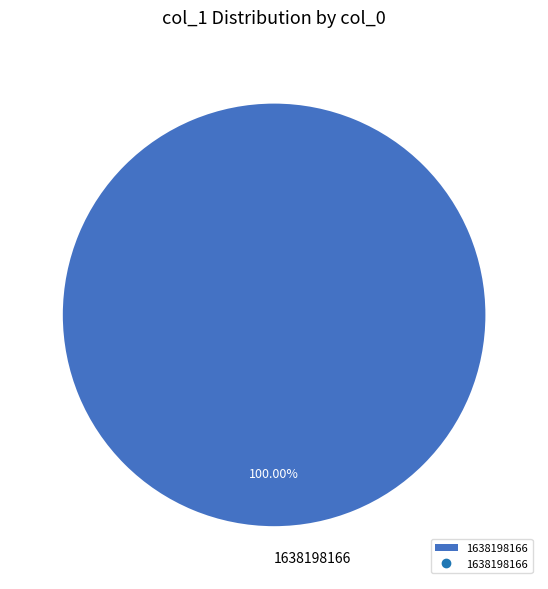

Rank the categories by value from lowest to highest.

1638198166